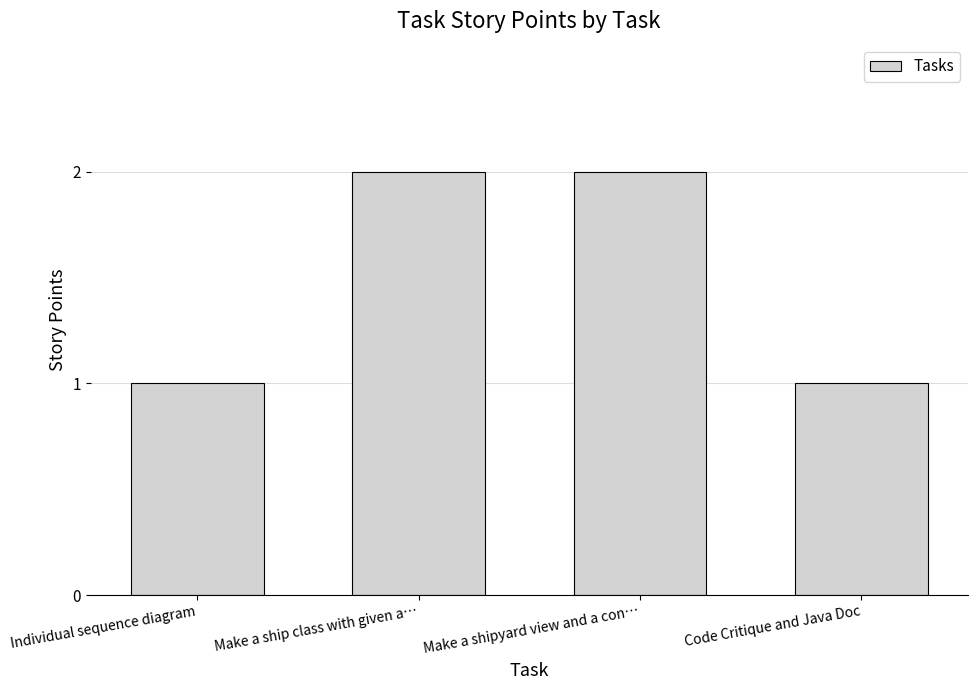

The value at Make a ship class with given a… is 1. True or false?

False